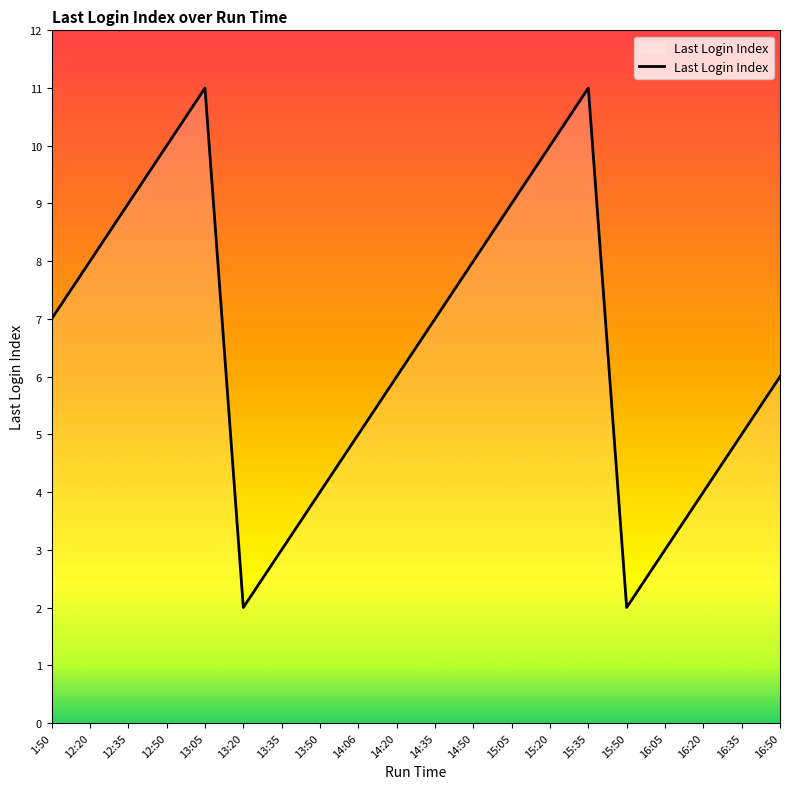

What position from the right is 12:50?

17